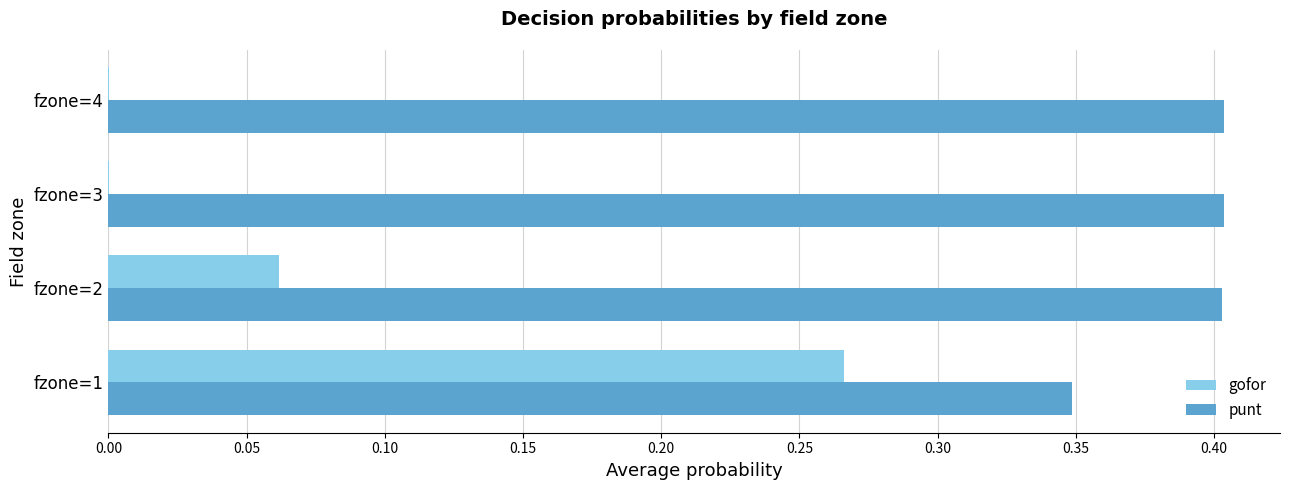

What is the highest value of the punt series?

0.4